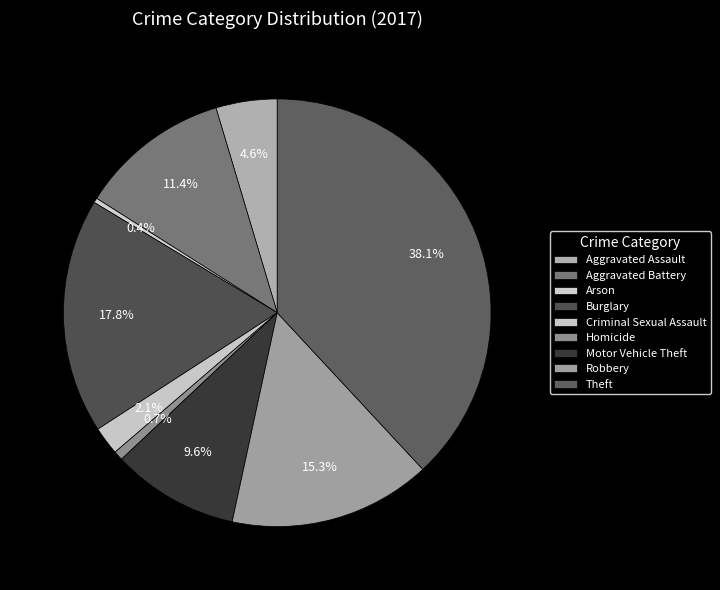

What is the smallest slice in the pie chart?

Arson